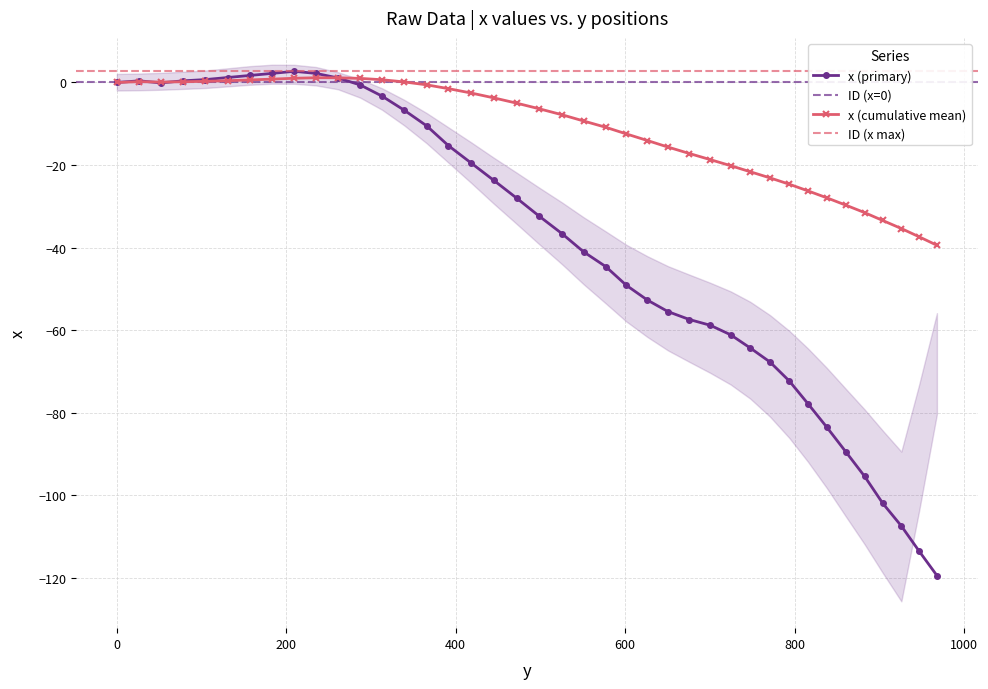

True or false: x (cumulative mean) has more than 0 points higher than both neighbors.

True